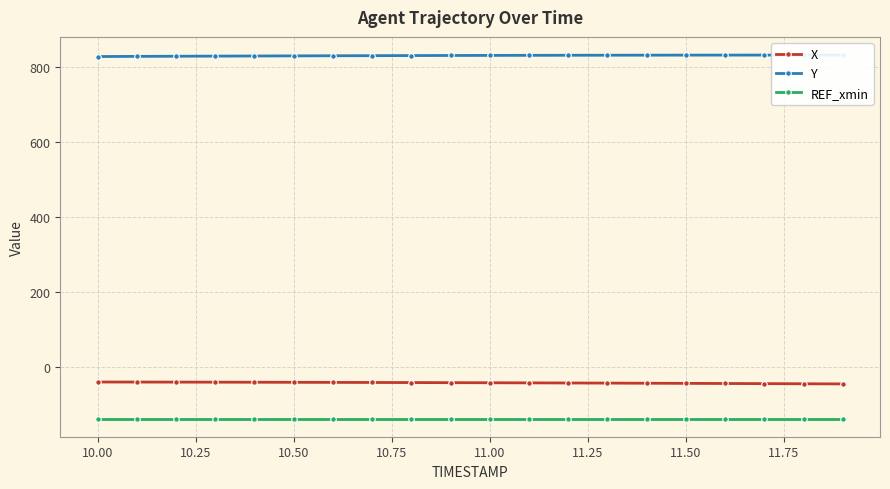

Count the number of data series in this chart.

3